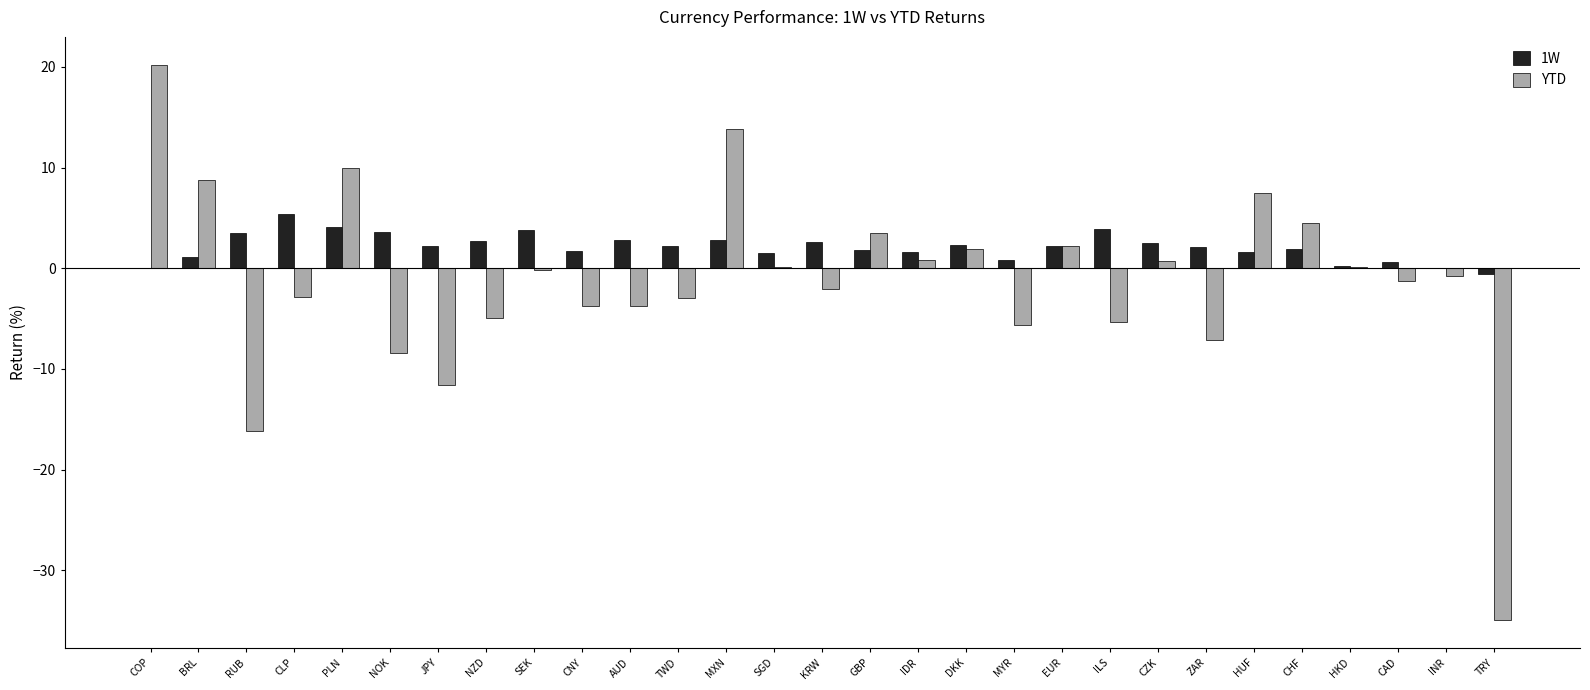

Which series has the largest total across all categories?

1W